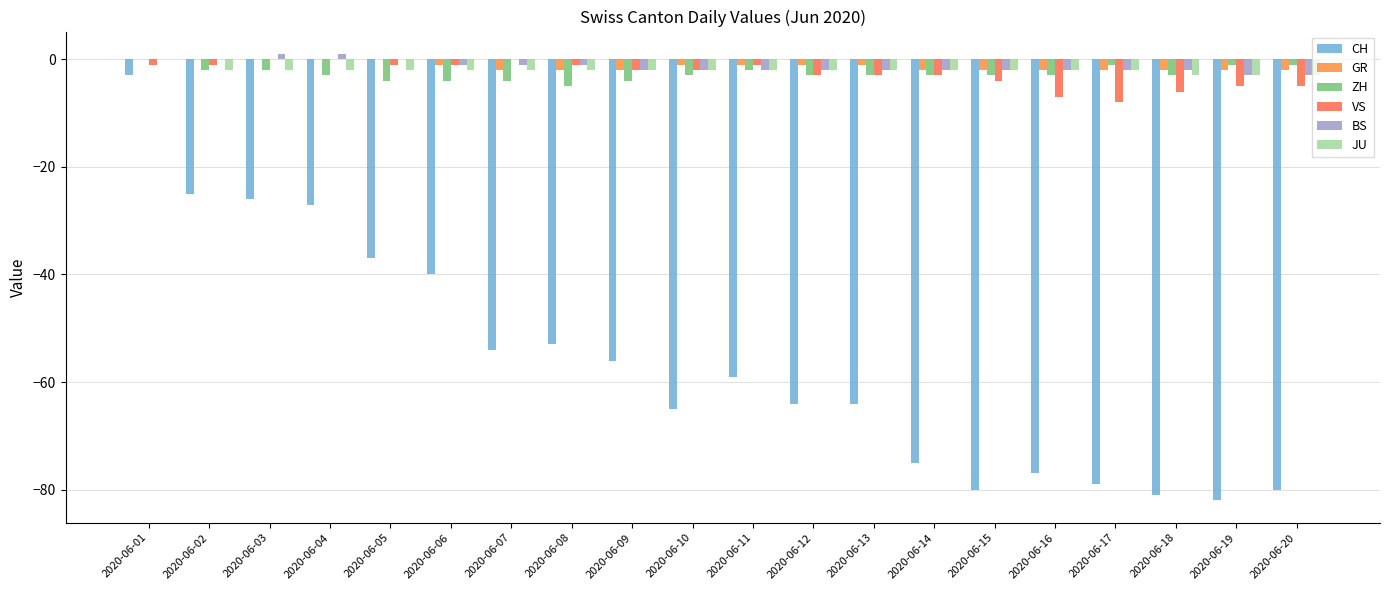

Count the number of categories in the chart.

20